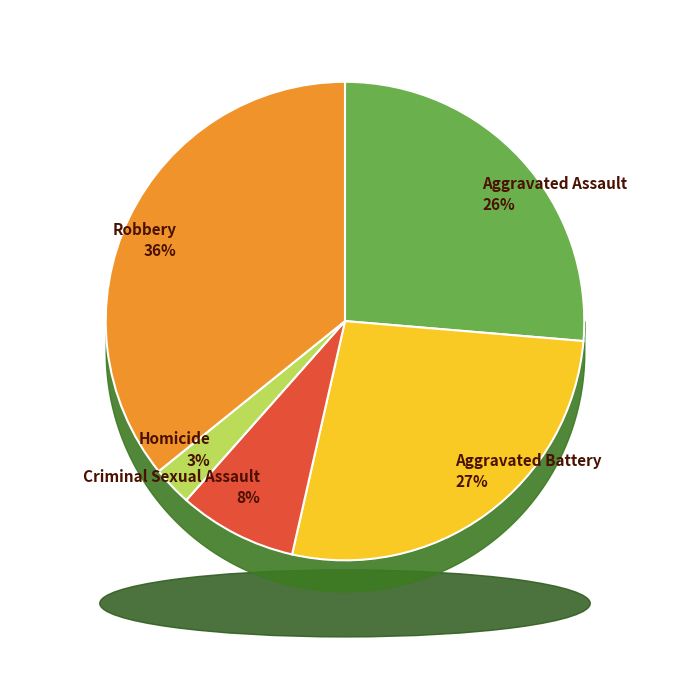

To the nearest percent, what is the average slice percentage?

20%